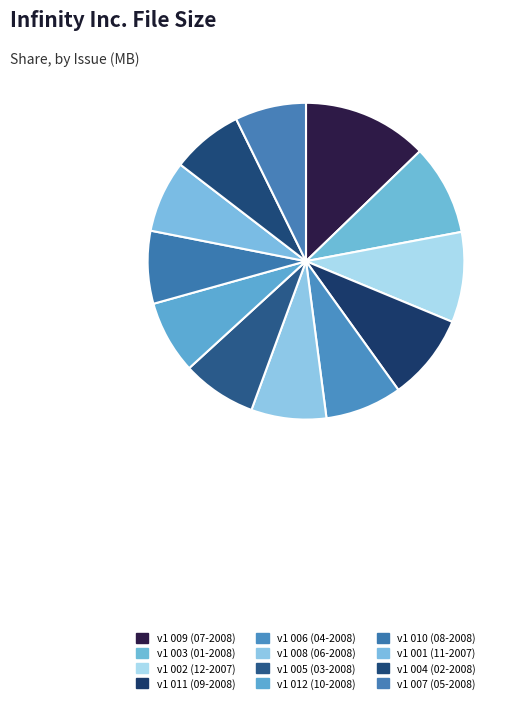

Does v1 002 (12-2007) account for over 50% of the chart?

No